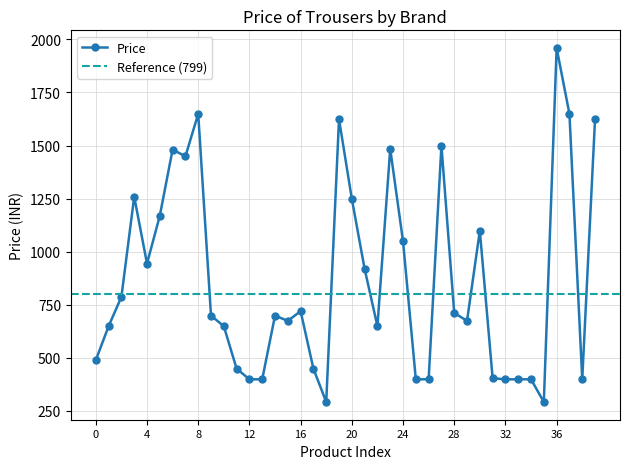

Where is the first local minimum for Price?

4